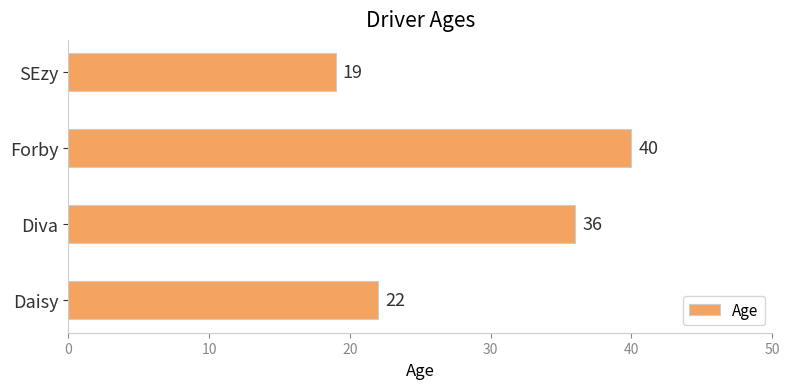

True or false: the data shows 36 at Diva.

True